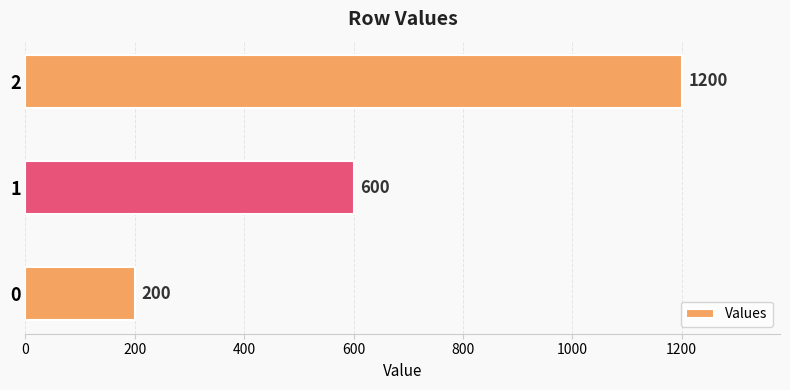

What is the difference between the maximum and minimum values?

1000